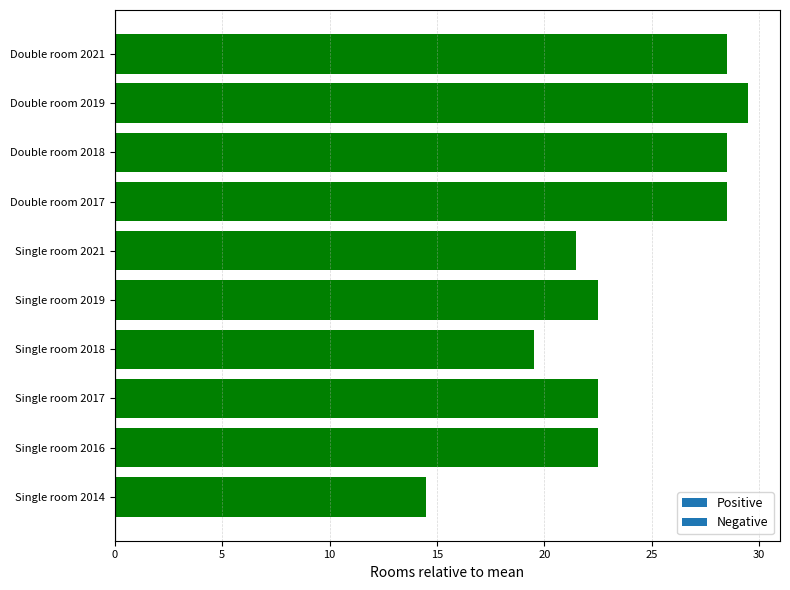

Read the value at Single room 2018.

19.5